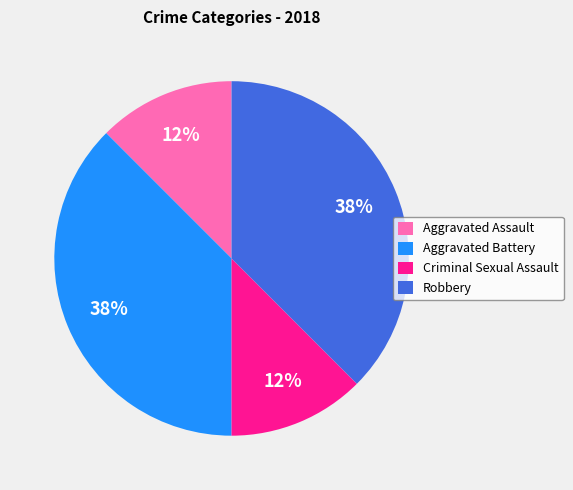

Count the number of slices in the pie.

4